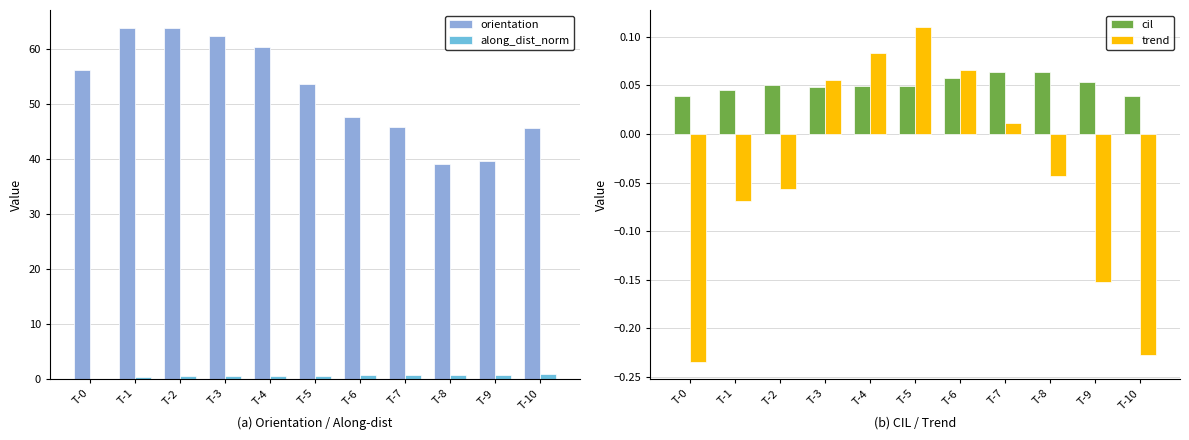

What is the greatest value displayed?

63.8